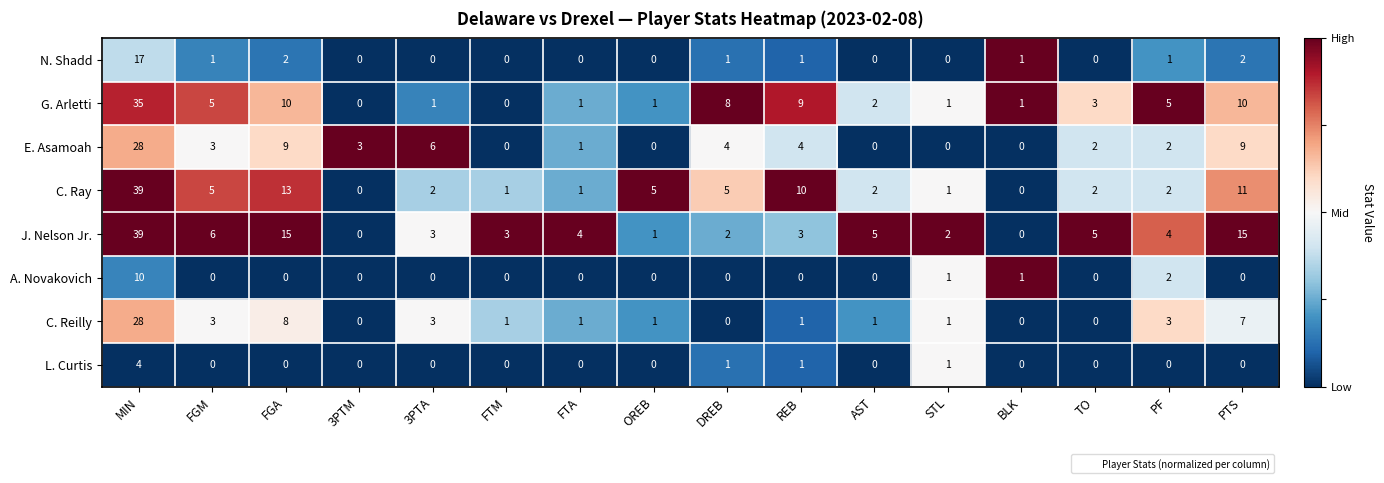

What is the average value of the J. Nelson Jr. series?

7